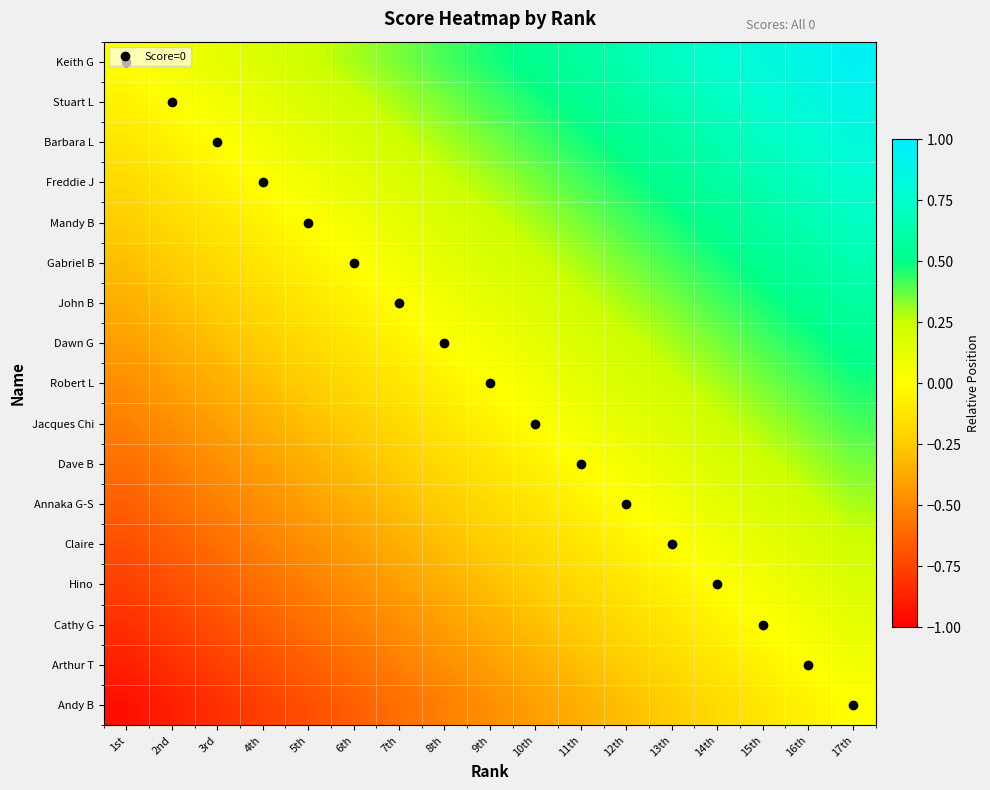

Reading left to right, transcribe all the data shown in this chart.

Keith G: 1st=0.0	2nd=0.1	3rd=0.1	4th=0.2	5th=0.2	6th=0.3	7th=0.4	8th=0.4	9th=0.5	10th=0.5	11th=0.6	12th=0.6	13th=0.7	14th=0.8	15th=0.8	16th=0.9	17th=0.9
Stuart L: 1st=-0.1	2nd=0.0	3rd=0.1	4th=0.1	5th=0.2	6th=0.2	7th=0.3	8th=0.4	9th=0.4	10th=0.5	11th=0.5	12th=0.6	13th=0.6	14th=0.7	15th=0.8	16th=0.8	17th=0.9
Barbara L: 1st=-0.1	2nd=-0.1	3rd=0.0	4th=0.1	5th=0.1	6th=0.2	7th=0.2	8th=0.3	9th=0.4	10th=0.4	11th=0.5	12th=0.5	13th=0.6	14th=0.6	15th=0.7	16th=0.8	17th=0.8
Freddie J: 1st=-0.2	2nd=-0.1	3rd=-0.1	4th=0.0	5th=0.1	6th=0.1	7th=0.2	8th=0.2	9th=0.3	10th=0.4	11th=0.4	12th=0.5	13th=0.5	14th=0.6	15th=0.6	16th=0.7	17th=0.8
Mandy B: 1st=-0.2	2nd=-0.2	3rd=-0.1	4th=-0.1	5th=0.0	6th=0.1	7th=0.1	8th=0.2	9th=0.2	10th=0.3	11th=0.4	12th=0.4	13th=0.5	14th=0.5	15th=0.6	16th=0.6	17th=0.7
Gabriel B: 1st=-0.3	2nd=-0.2	3rd=-0.2	4th=-0.1	5th=-0.1	6th=0.0	7th=0.1	8th=0.1	9th=0.2	10th=0.2	11th=0.3	12th=0.4	13th=0.4	14th=0.5	15th=0.5	16th=0.6	17th=0.6
John B: 1st=-0.4	2nd=-0.3	3rd=-0.2	4th=-0.2	5th=-0.1	6th=-0.1	7th=0.0	8th=0.1	9th=0.1	10th=0.2	11th=0.2	12th=0.3	13th=0.4	14th=0.4	15th=0.5	16th=0.5	17th=0.6
Dawn G: 1st=-0.4	2nd=-0.4	3rd=-0.3	4th=-0.2	5th=-0.2	6th=-0.1	7th=-0.1	8th=0.0	9th=0.1	10th=0.1	11th=0.2	12th=0.2	13th=0.3	14th=0.4	15th=0.4	16th=0.5	17th=0.5
Robert L: 1st=-0.5	2nd=-0.4	3rd=-0.4	4th=-0.3	5th=-0.2	6th=-0.2	7th=-0.1	8th=-0.1	9th=0.0	10th=0.1	11th=0.1	12th=0.2	13th=0.2	14th=0.3	15th=0.4	16th=0.4	17th=0.5
Jacques Chi: 1st=-0.5	2nd=-0.5	3rd=-0.4	4th=-0.4	5th=-0.3	6th=-0.2	7th=-0.2	8th=-0.1	9th=-0.1	10th=0.0	11th=0.1	12th=0.1	13th=0.2	14th=0.2	15th=0.3	16th=0.4	17th=0.4
Dave B: 1st=-0.6	2nd=-0.5	3rd=-0.5	4th=-0.4	5th=-0.4	6th=-0.3	7th=-0.2	8th=-0.2	9th=-0.1	10th=-0.1	11th=0.0	12th=0.1	13th=0.1	14th=0.2	15th=0.2	16th=0.3	17th=0.4
Annaka G-S: 1st=-0.6	2nd=-0.6	3rd=-0.5	4th=-0.5	5th=-0.4	6th=-0.4	7th=-0.3	8th=-0.2	9th=-0.2	10th=-0.1	11th=-0.1	12th=0.0	13th=0.1	14th=0.1	15th=0.2	16th=0.2	17th=0.3
Claire: 1st=-0.7	2nd=-0.6	3rd=-0.6	4th=-0.5	5th=-0.5	6th=-0.4	7th=-0.4	8th=-0.3	9th=-0.2	10th=-0.2	11th=-0.1	12th=-0.1	13th=0.0	14th=0.1	15th=0.1	16th=0.2	17th=0.2
Hino: 1st=-0.8	2nd=-0.7	3rd=-0.6	4th=-0.6	5th=-0.5	6th=-0.5	7th=-0.4	8th=-0.4	9th=-0.3	10th=-0.2	11th=-0.2	12th=-0.1	13th=-0.1	14th=0.0	15th=0.1	16th=0.1	17th=0.2
Cathy G: 1st=-0.8	2nd=-0.8	3rd=-0.7	4th=-0.6	5th=-0.6	6th=-0.5	7th=-0.5	8th=-0.4	9th=-0.4	10th=-0.3	11th=-0.2	12th=-0.2	13th=-0.1	14th=-0.1	15th=0.0	16th=0.1	17th=0.1
Arthur T: 1st=-0.9	2nd=-0.8	3rd=-0.8	4th=-0.7	5th=-0.6	6th=-0.6	7th=-0.5	8th=-0.5	9th=-0.4	10th=-0.4	11th=-0.3	12th=-0.2	13th=-0.2	14th=-0.1	15th=-0.1	16th=0.0	17th=0.1
Andy B: 1st=-0.9	2nd=-0.9	3rd=-0.8	4th=-0.8	5th=-0.7	6th=-0.6	7th=-0.6	8th=-0.5	9th=-0.5	10th=-0.4	11th=-0.4	12th=-0.3	13th=-0.2	14th=-0.2	15th=-0.1	16th=-0.1	17th=0.0